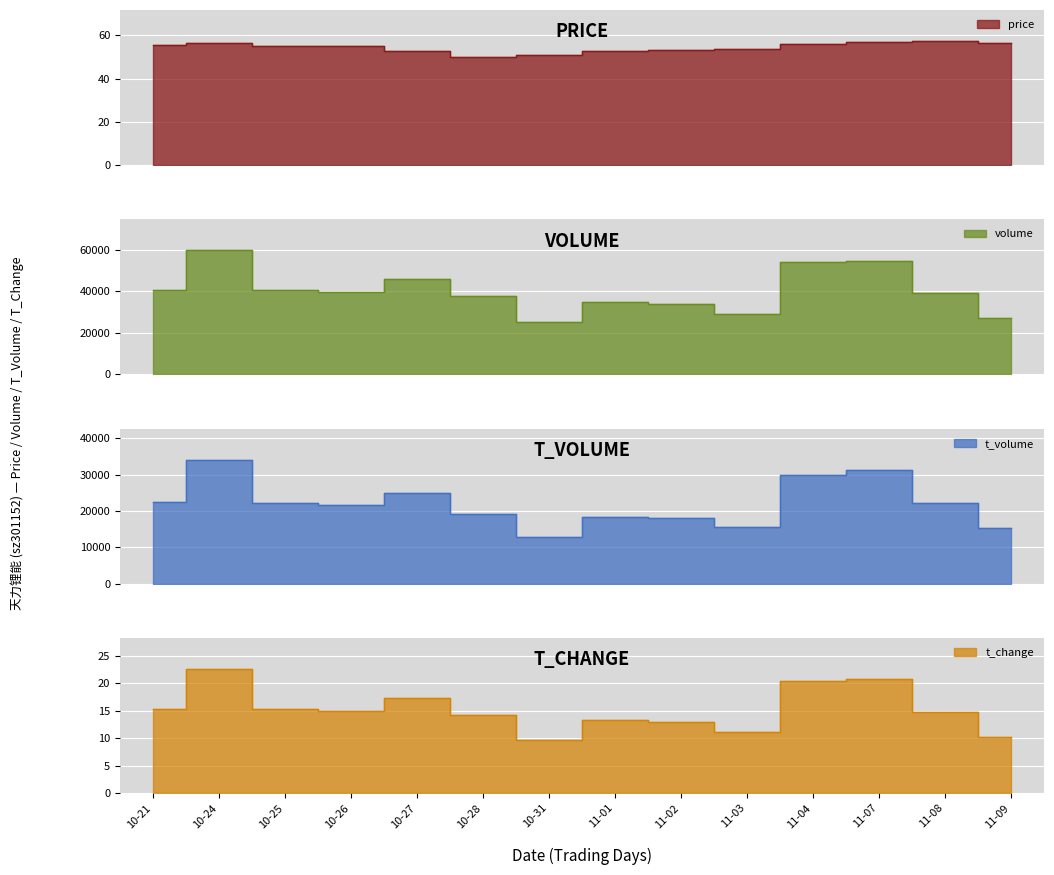

At which label is t_change closest to 16?

10-25